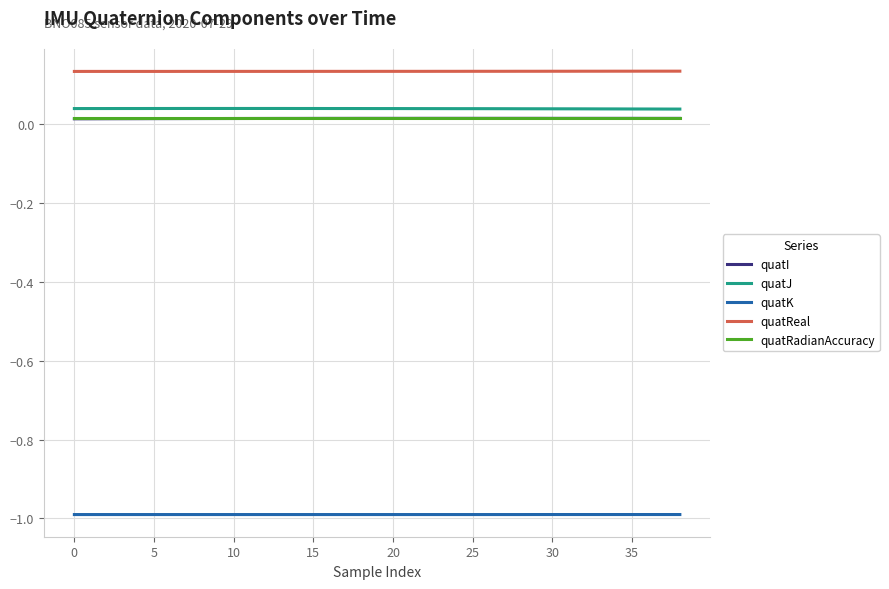

Which series has the largest total across all categories?

quatReal